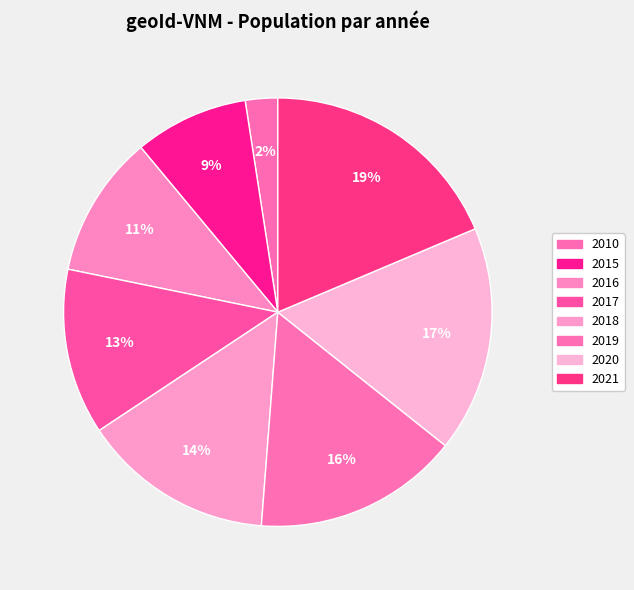

How many segments does this pie chart have?

8